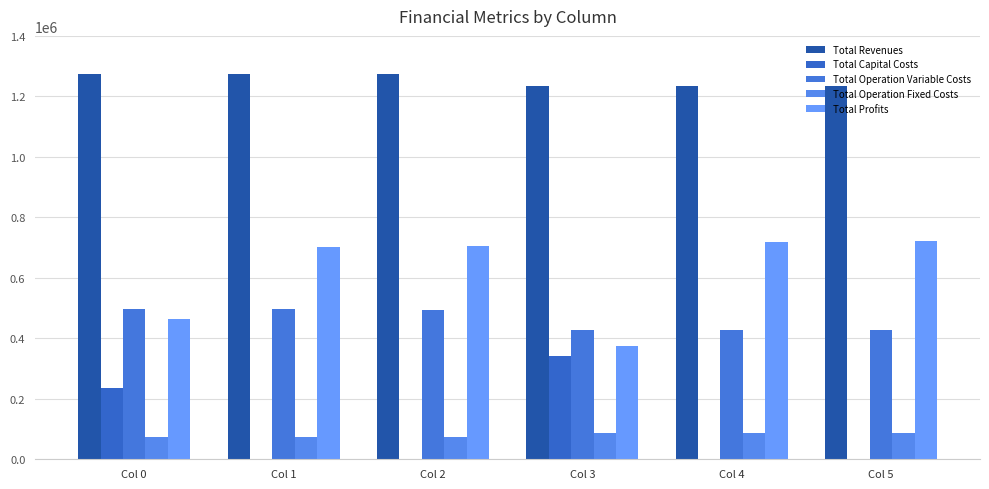

List the series in order of their peak value, highest first.

Total Revenues, Total Profits, Total Operation Variable Costs, Total Capital Costs, Total Operation Fixed Costs